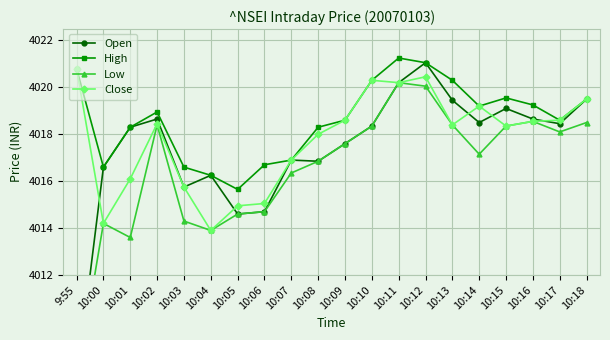

List the series in order of their overall mean, highest first.

High, Close, Open, Low